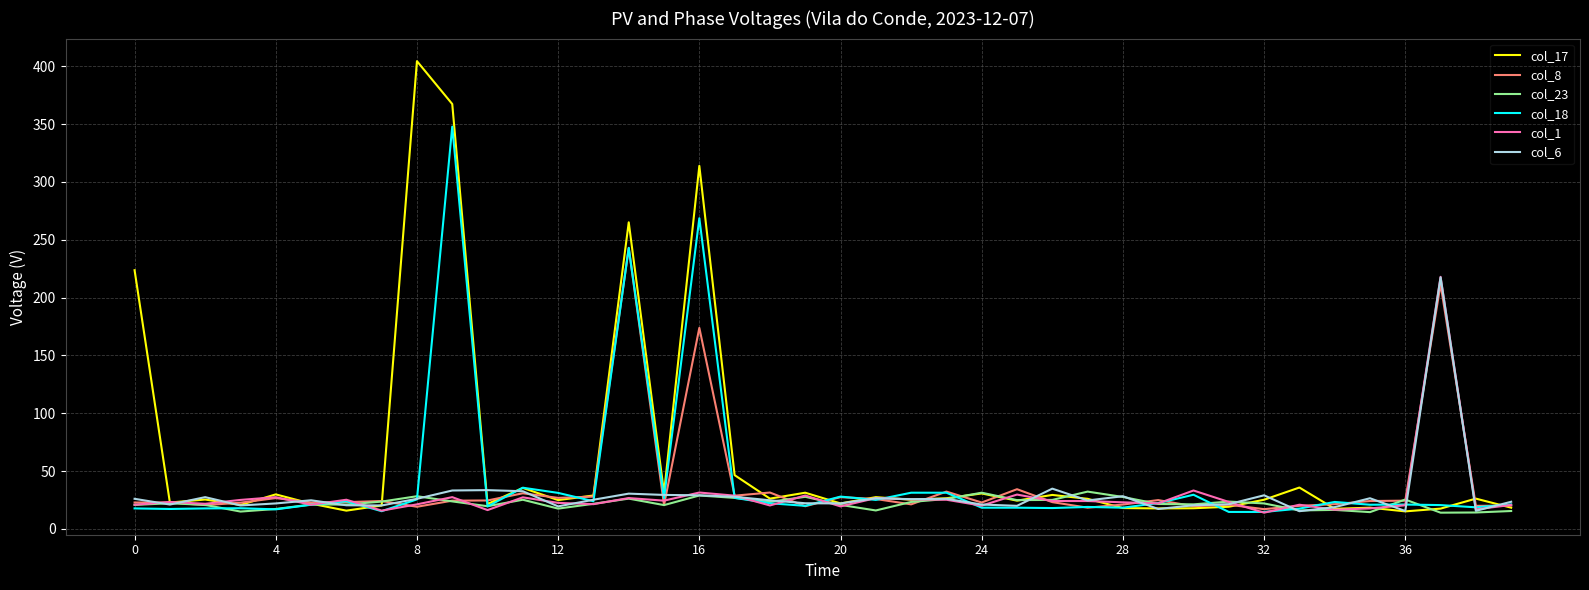

Which series has the widest spread of values?

col_17